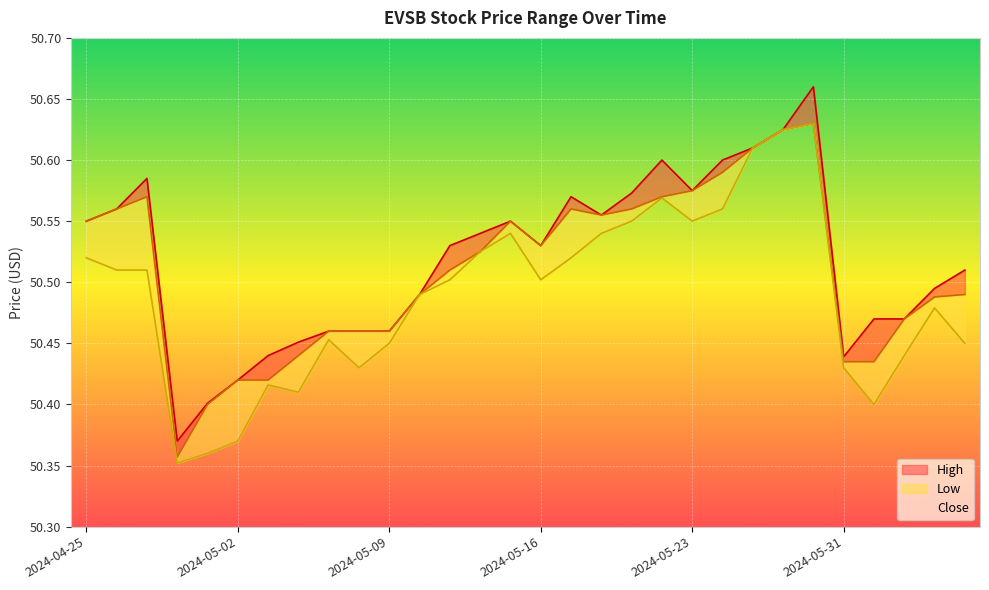

What is the difference between the maximum and minimum values in the Low series?

0.3